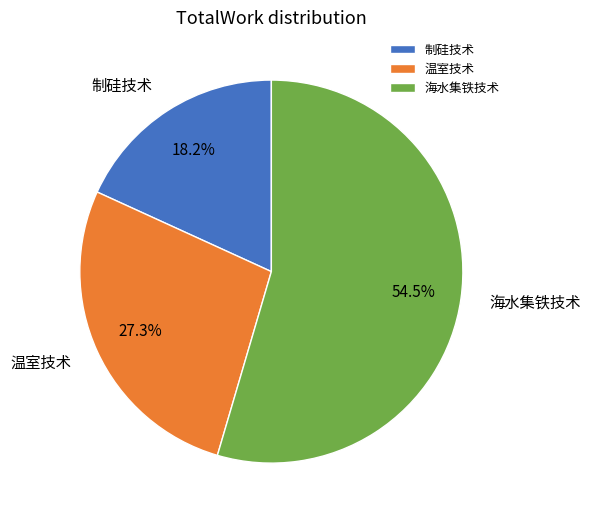

Is there a majority slice in this chart?

Yes